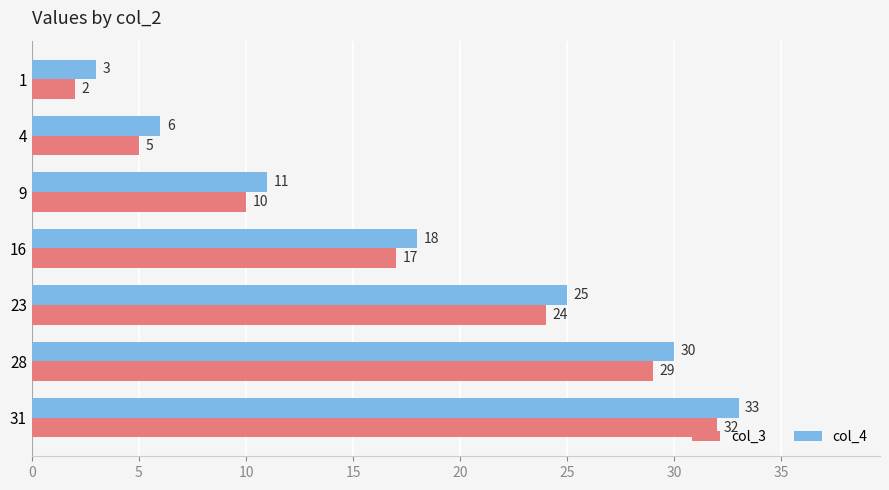

What is the smallest value displayed?

2